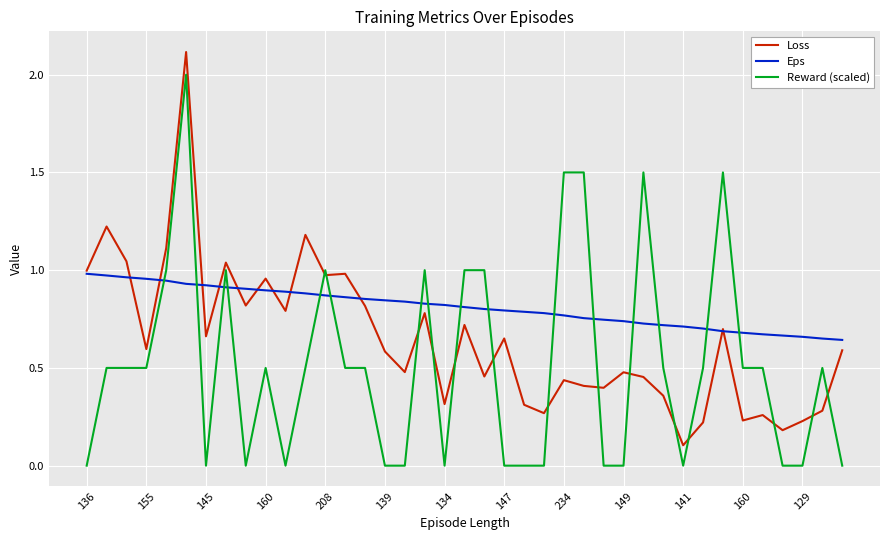

After their last crossing, which series has the higher values: Eps or Reward (scaled)?

Eps